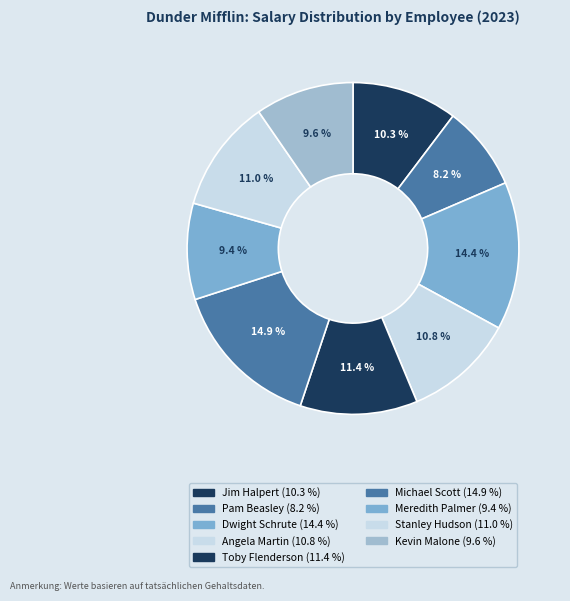

What percentage is the Toby Flenderson slice, to the nearest percent?

11%